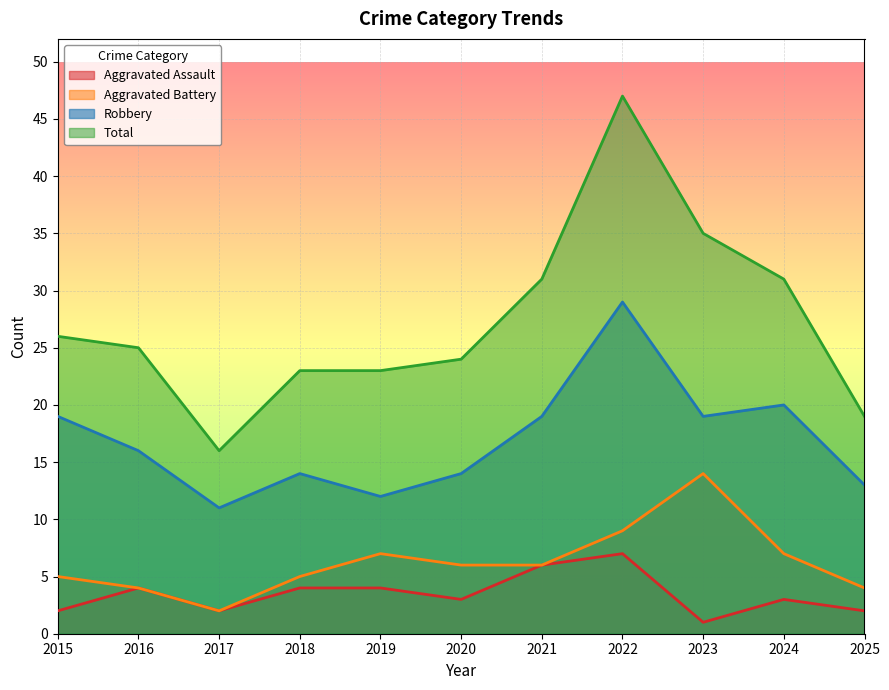

The Total series shows 46 at 2024. True or false?

False